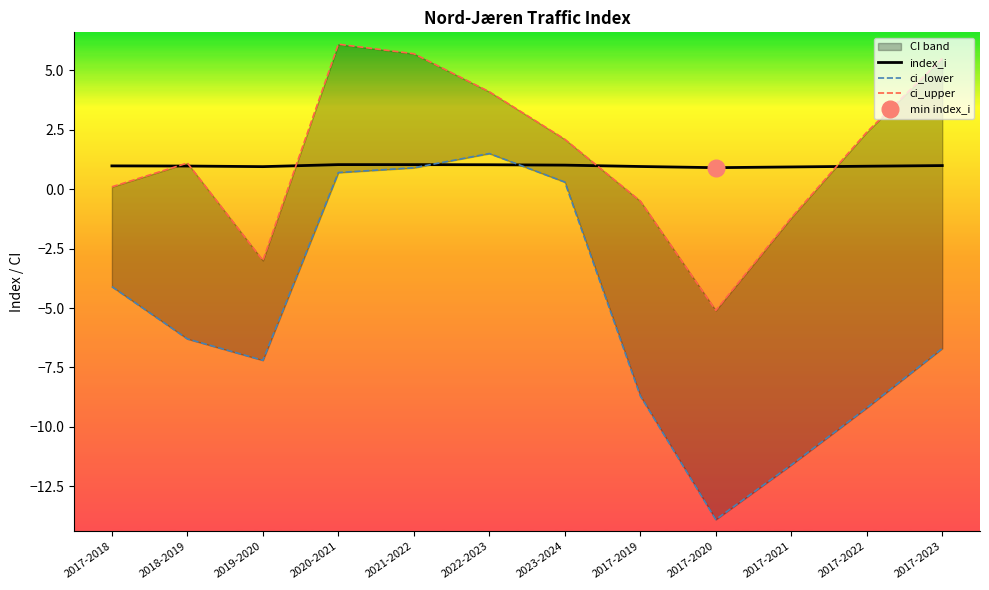

At which label does ci_lower reach its minimum?

2017-2020